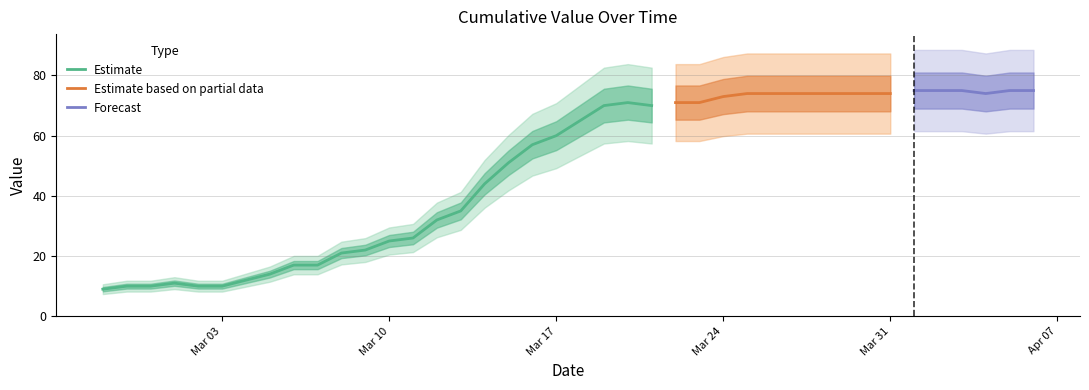

What is the difference between the values at 2020-03-31 and 2020-02-27?

65